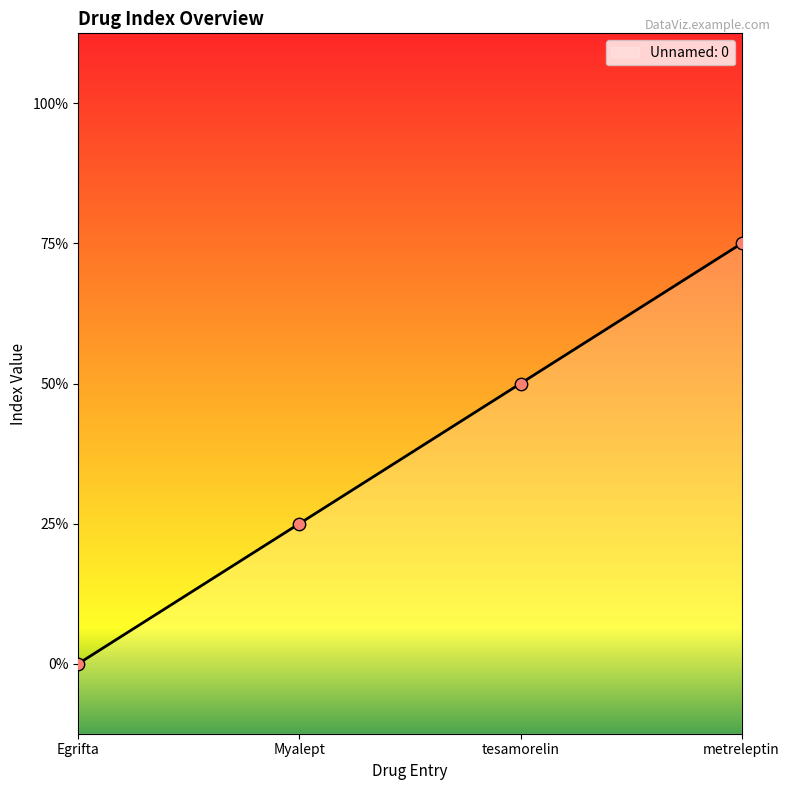

Between Myalept and tesamorelin, which is larger?

tesamorelin